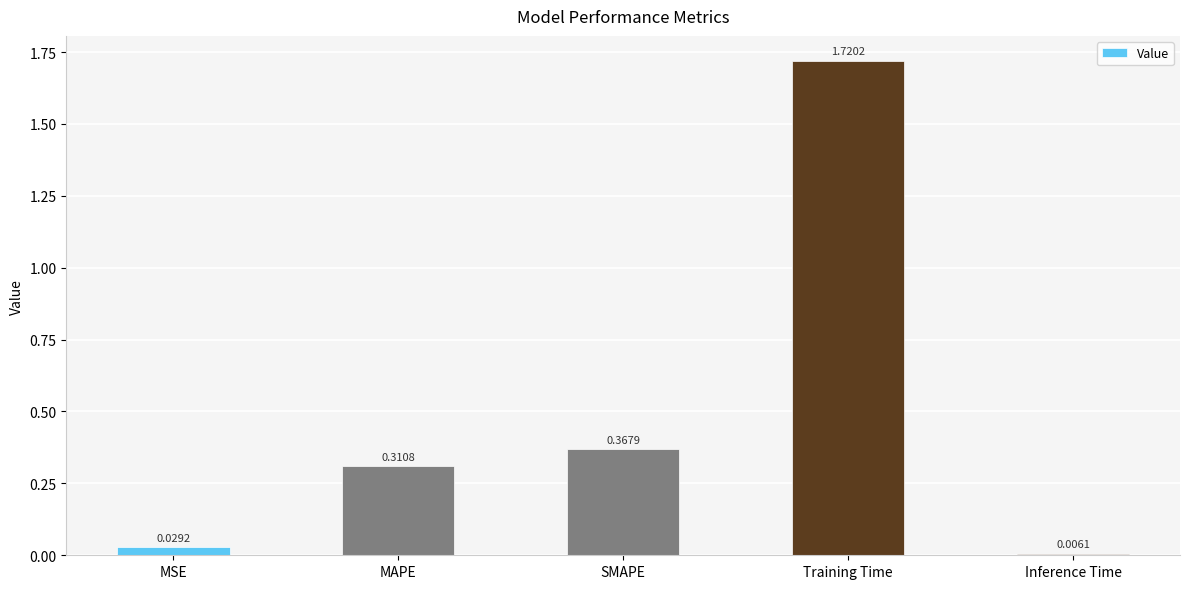

How many bars are there in total?

5